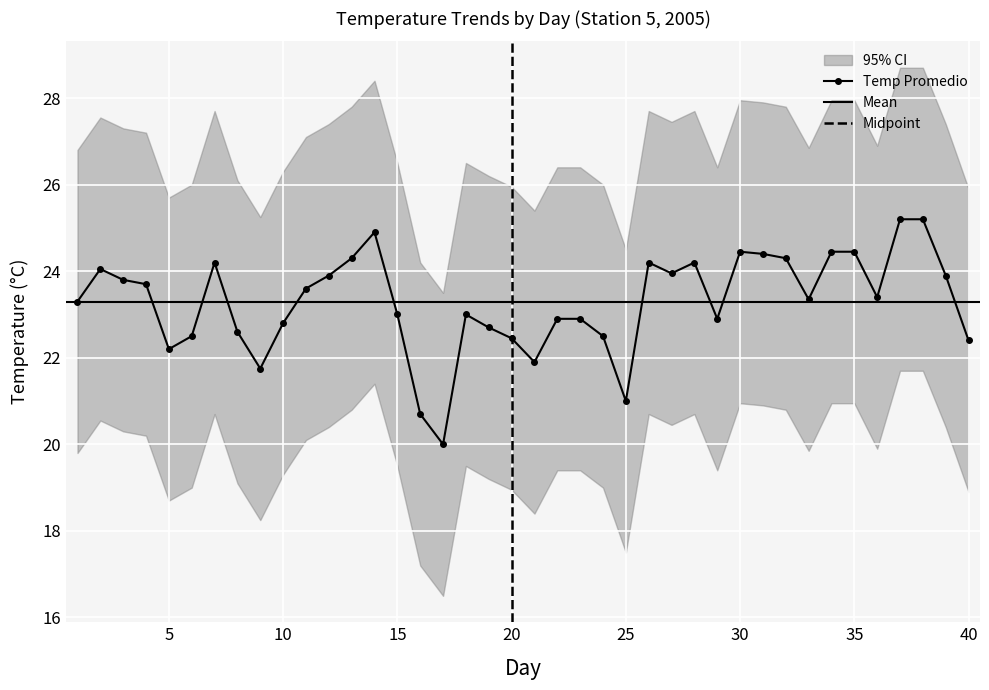

True or false: Temp Promedio has more than 1 points higher than both neighbors.

True